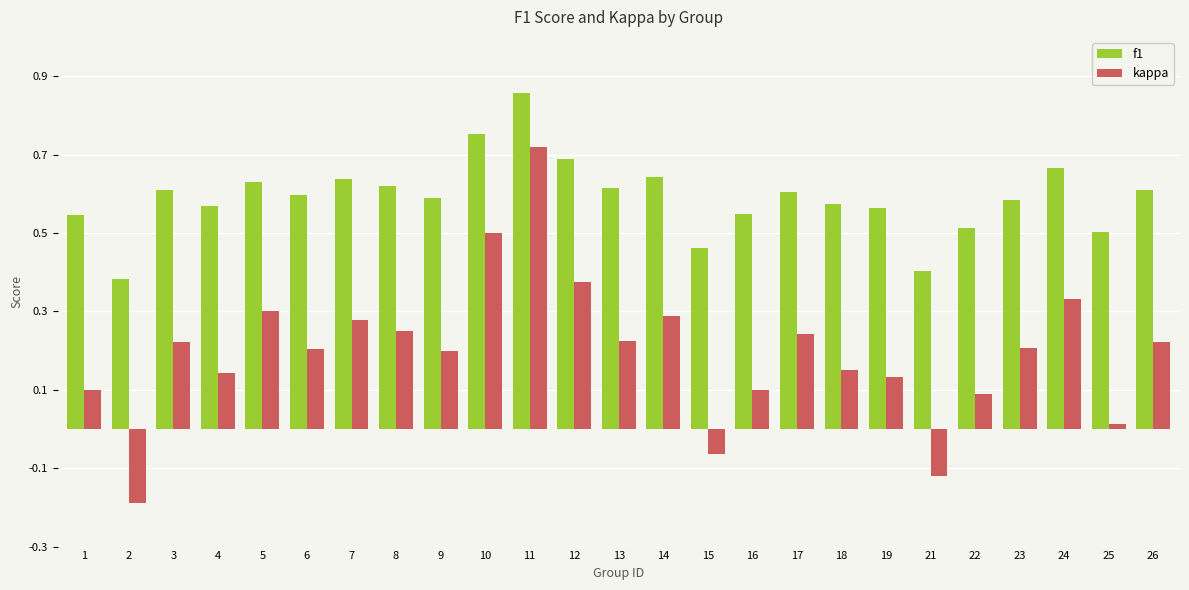

At which label is f1 closest to 0?

2